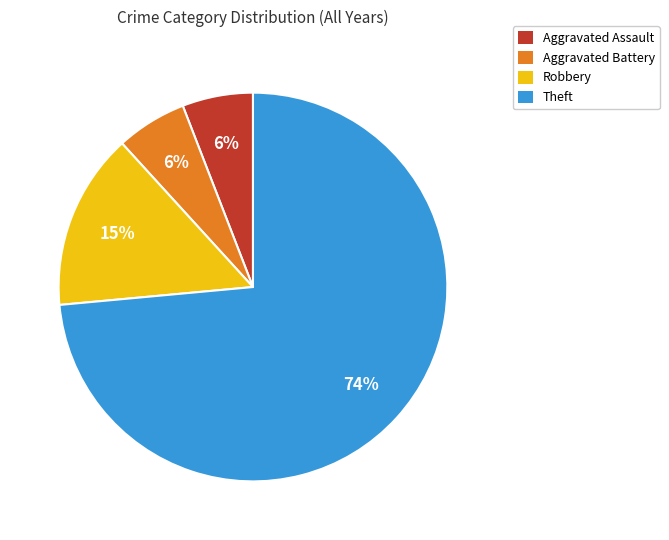

Does Theft represent more than half of the total?

Yes